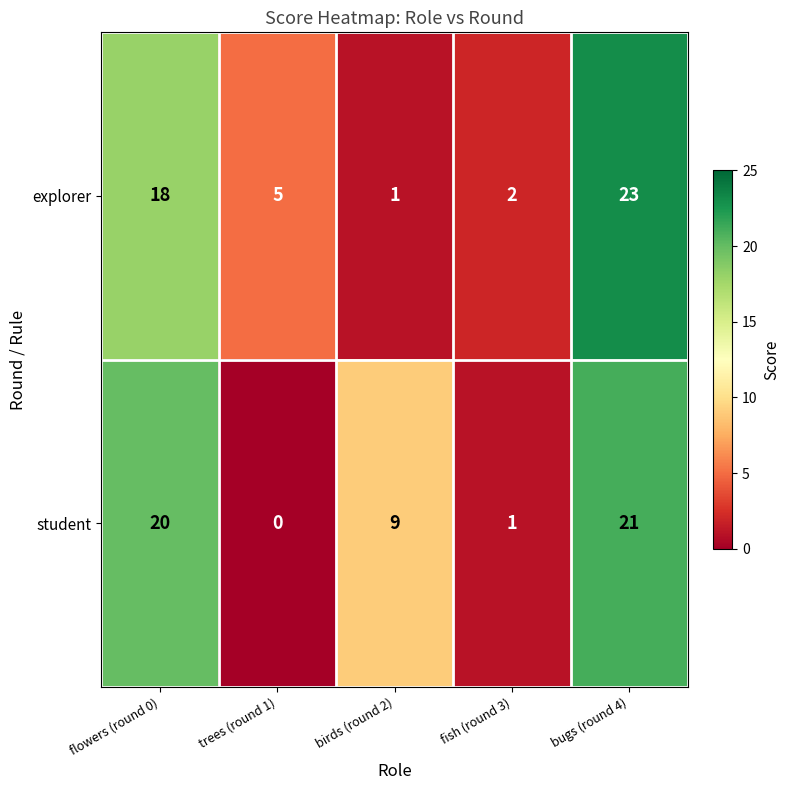

At which label does student first exceed 9?

flowers (round 0)